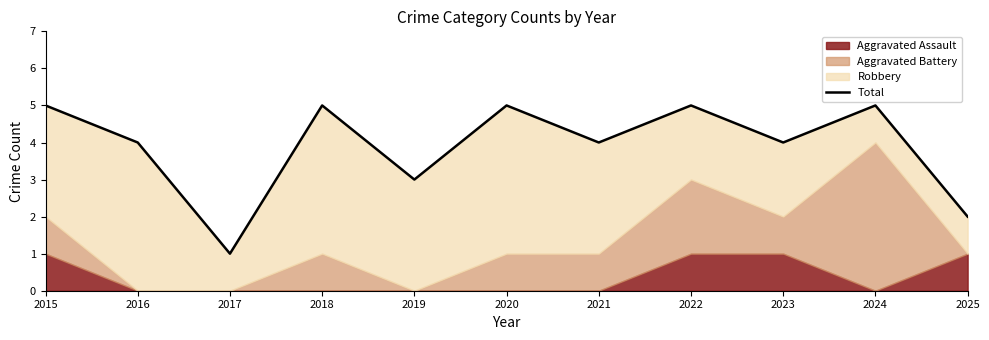

List the labels in order of value, smallest first.

2017, 2025, 2019, 2016, 2021, 2023, 2015, 2018, 2020, 2022, 2024